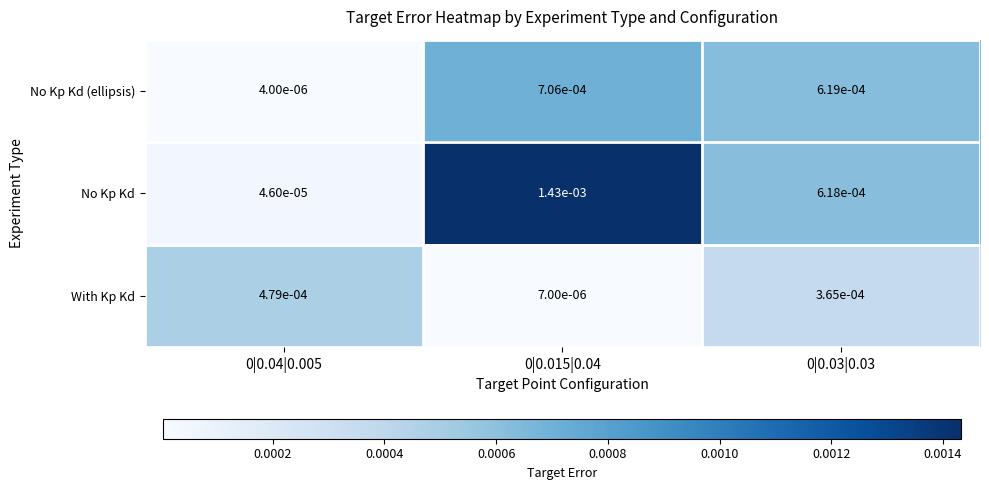

Which series has the widest spread of values?

No Kp Kd